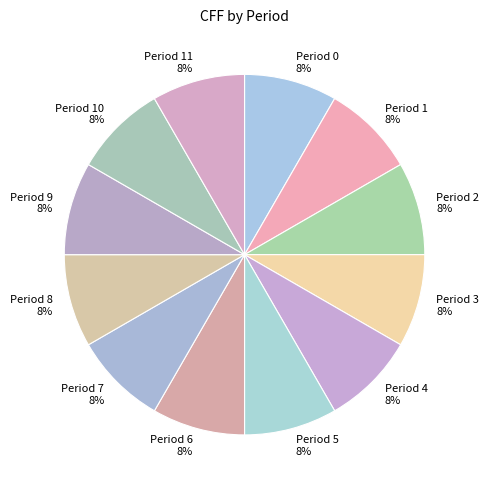

Approximately how many times larger is the value at Period 0 compared to Period 7?

1.0